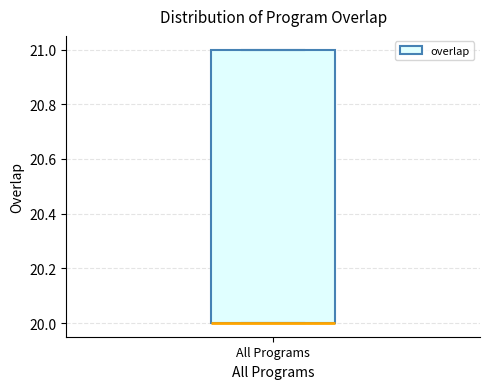

Transcribe this box plot: give where the median line is, the range the box spans, and where the two whiskers end, as read against the y-axis. The values are not printed on the chart, so give them approximately, as read against the axis.

median 20 (drawn on the box's lower edge), box 20 to 21, whiskers 20 to 21